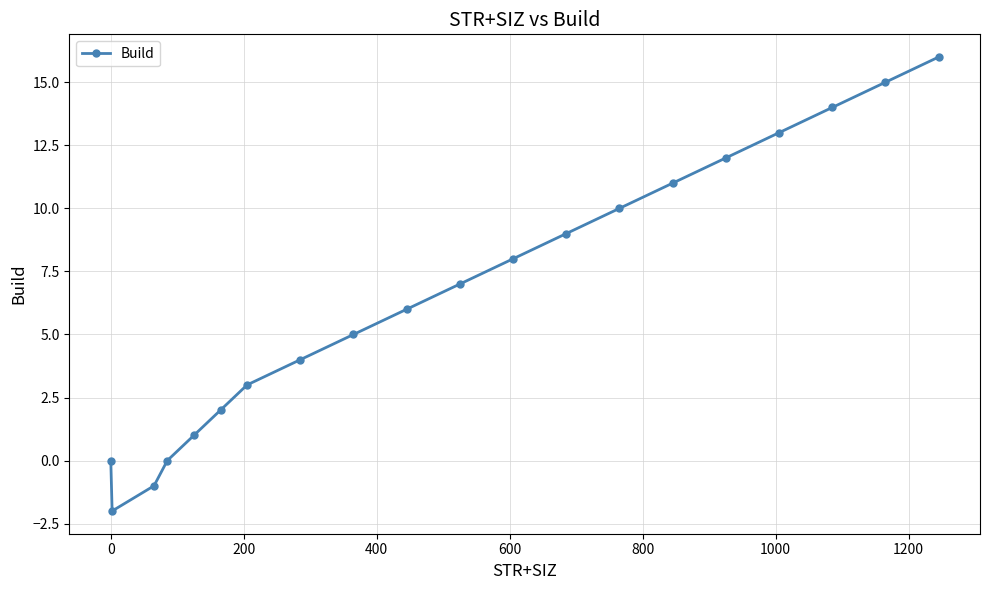

What is the value of the 17th point from the left?

13